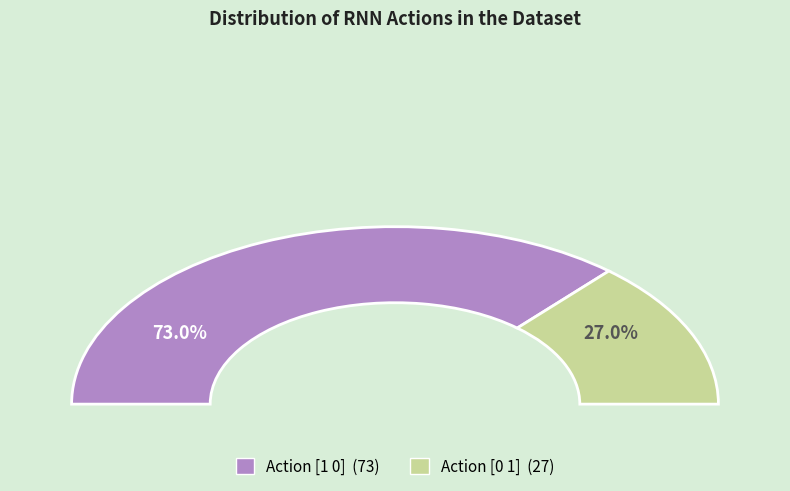

How many segments does this pie chart have?

2